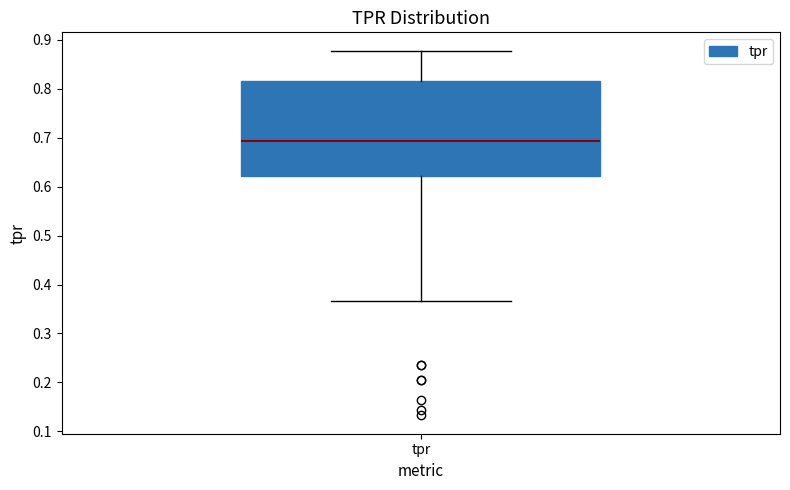

Transcribe this box plot: give where the median line is, the range the box spans, and where the two whiskers end, as read against the y-axis. The values are not printed on the chart, so give them approximately, as read against the axis.

median 0.69, box 0.62 to 0.82, whiskers 0.37 to 0.88